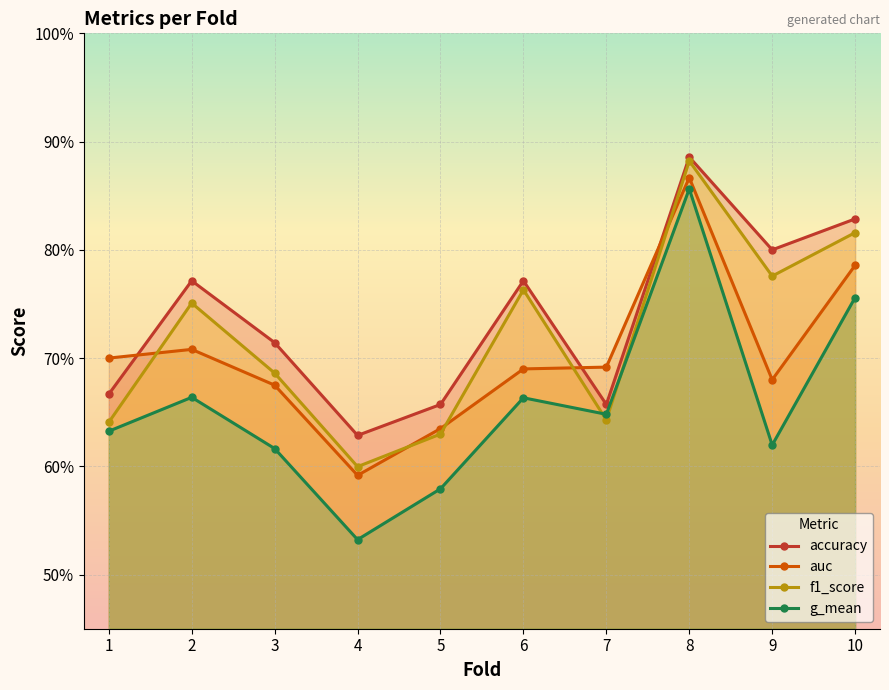

True or false: f1_score and accuracy intersect in this chart.

False